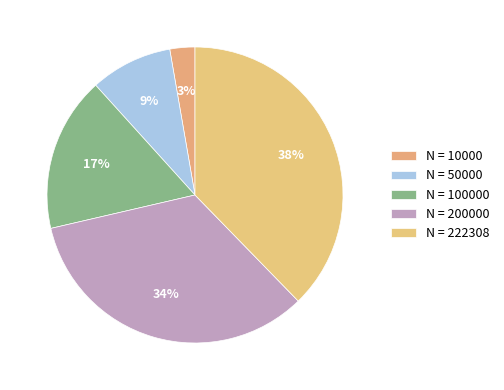

Count the number of slices in the pie.

5